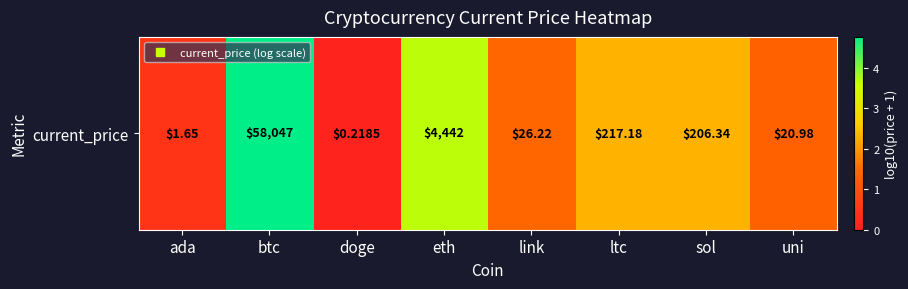

List the labels in order of value, largest first.

btc, eth, ltc, sol, link, uni, ada, doge